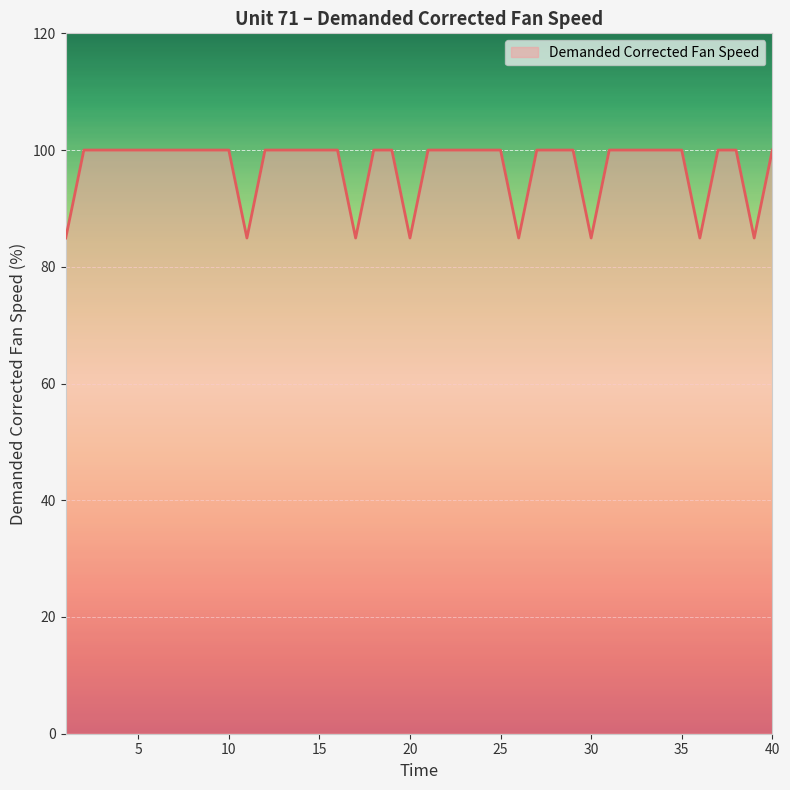

How many series are shown in this chart?

1